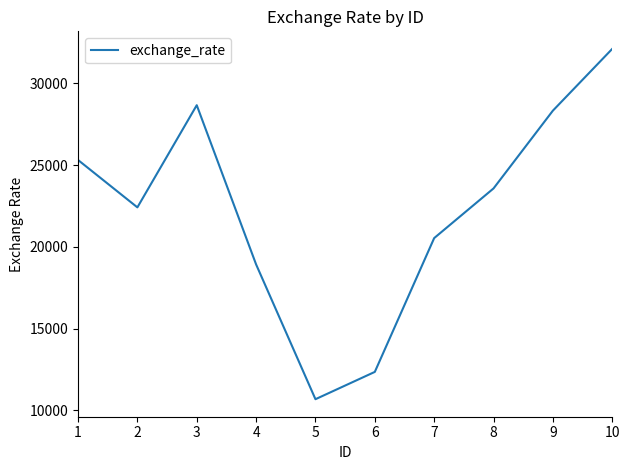

What is the maximum value shown in the chart?

32118.1